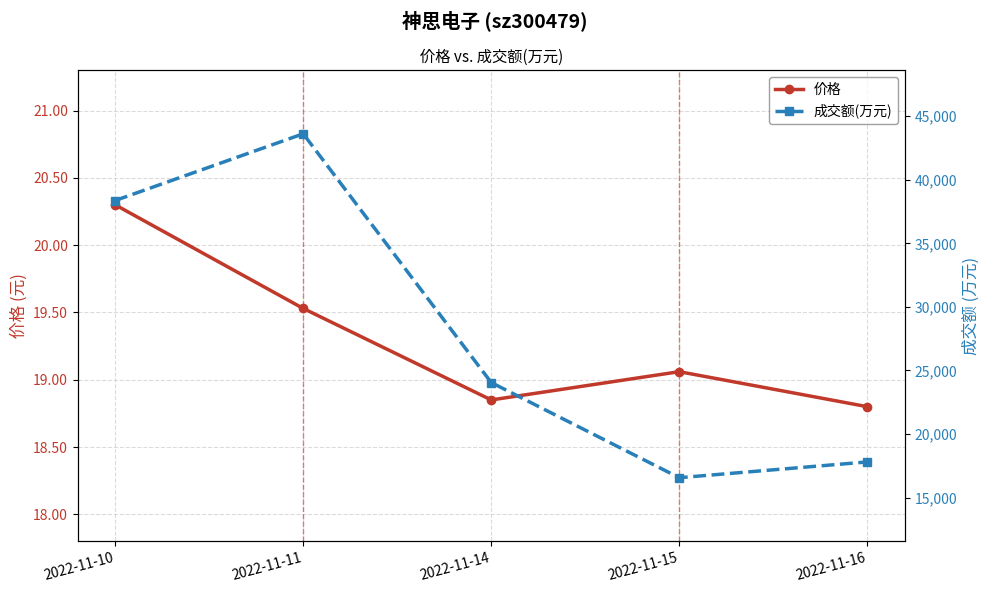

Which series has the widest spread of values?

成交额(万元)